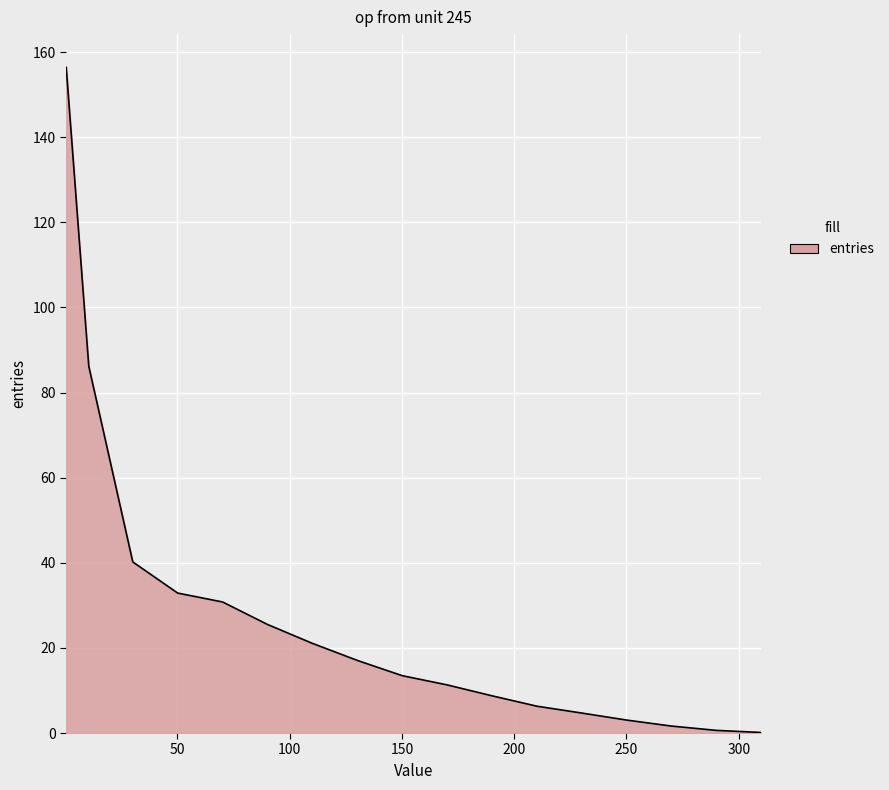

What is the maximum value shown in the chart?

156.4